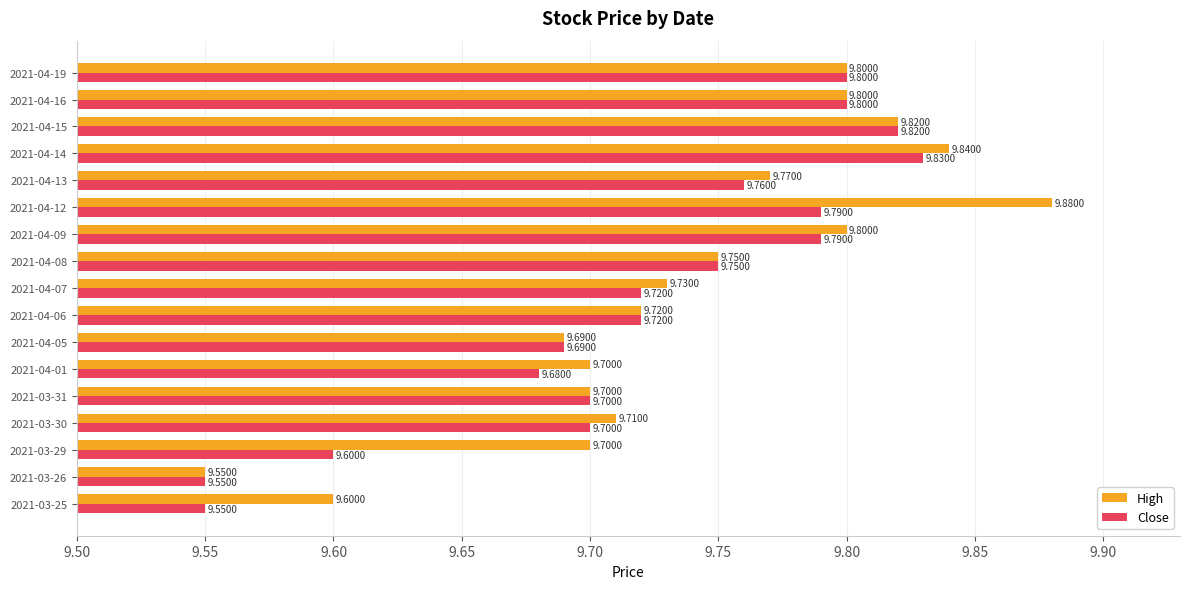

Which series has the widest spread of values?

High